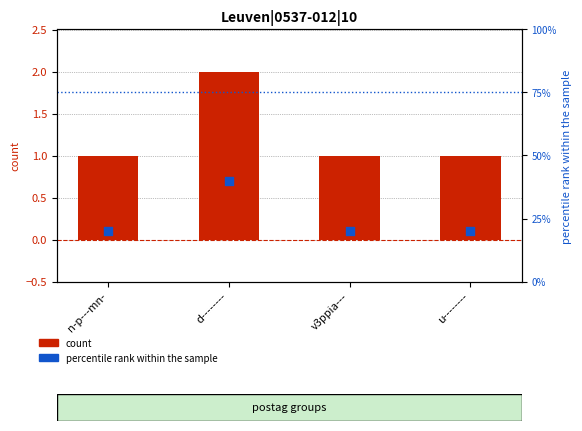

What is the total value across all series at v3ppia---?

21